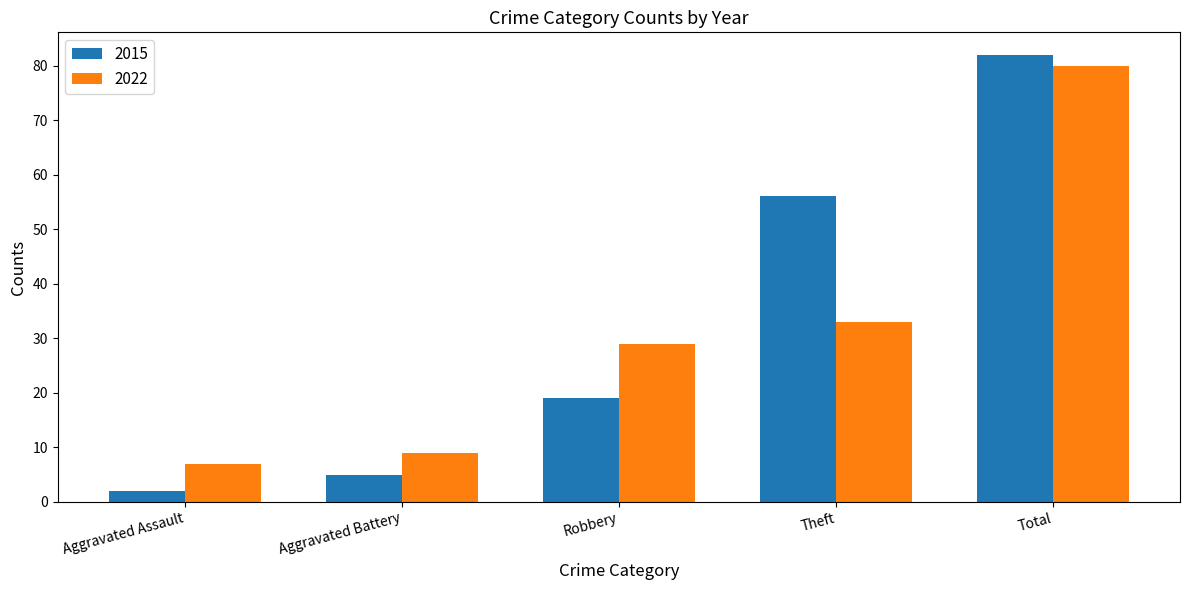

Reading left to right, transcribe all the data shown in this chart.

2015: Aggravated Assault=2	Aggravated Battery=5	Robbery=19	Theft=56	Total=82
2022: Aggravated Assault=7	Aggravated Battery=9	Robbery=29	Theft=33	Total=80